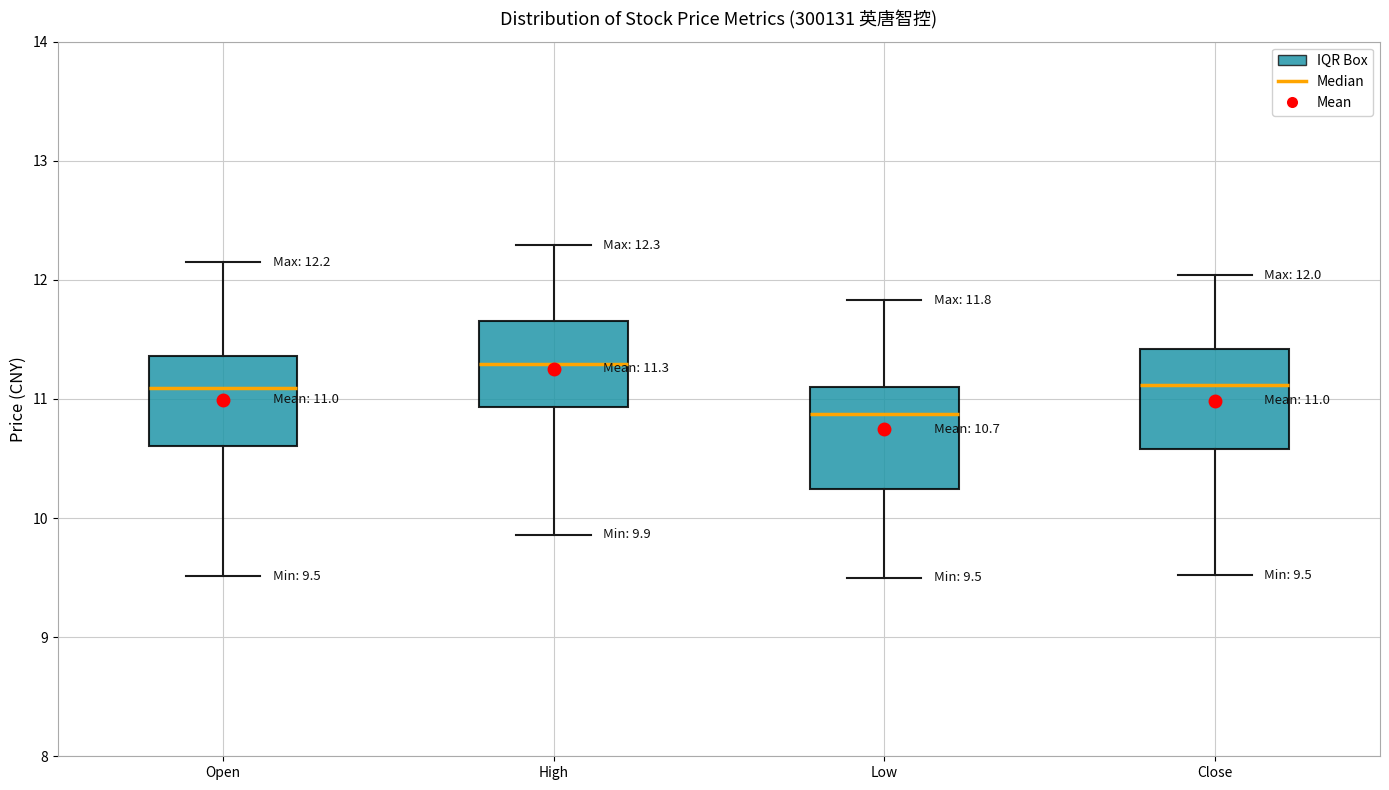

Which box's median line is the highest?

High